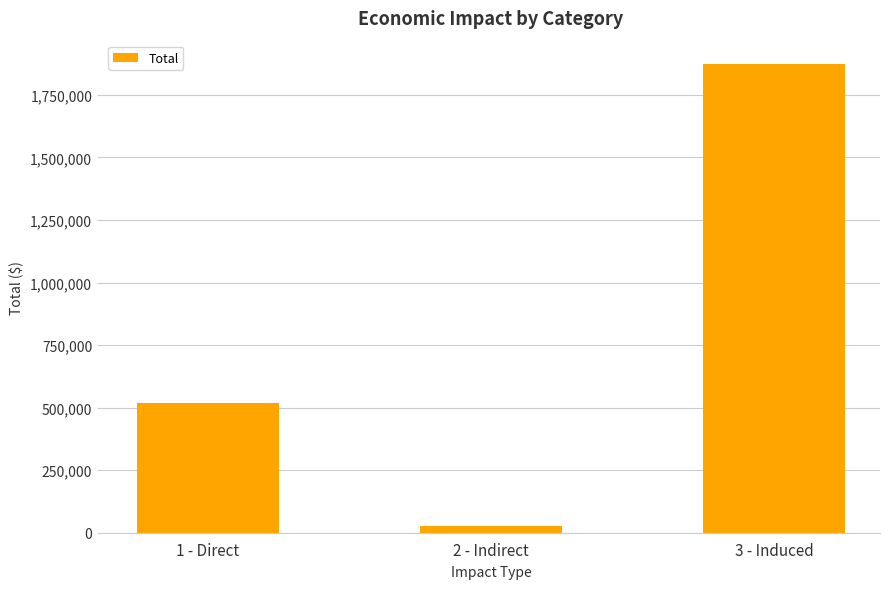

Where is the data nearest to the value 949262?

1 - Direct